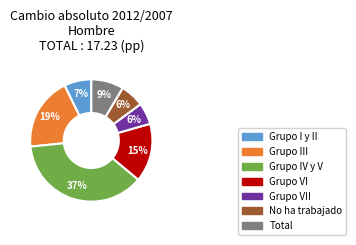

To the nearest percent, what is the average slice percentage?

14%